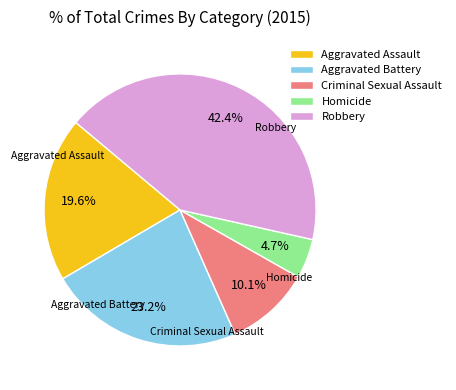

What is the largest slice in the pie chart?

Robbery